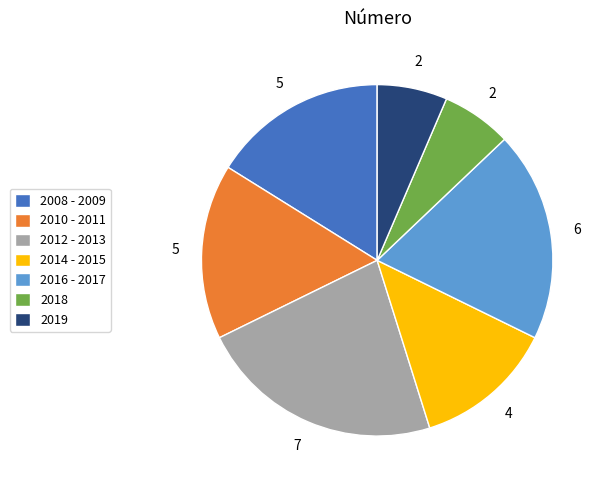

Which category has the biggest portion of the pie?

2012 - 2013